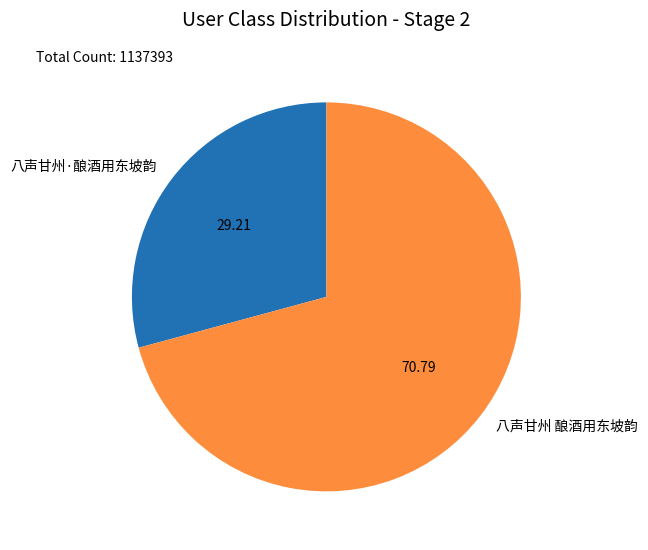

Is the sum of 八声甘州·酿酒用东坡韵 and 八声甘州 酿酒用东坡韵 greater than half?

Yes